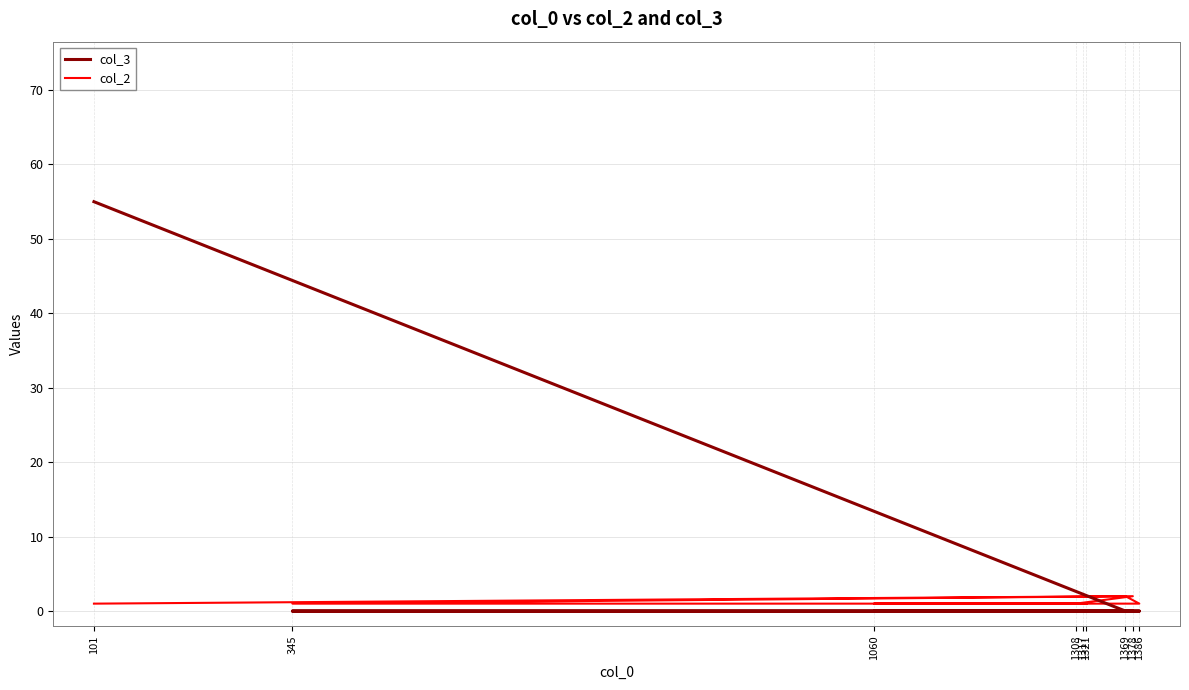

Reading right to left, extract all data points from this chart.

col_3: 0	0	0	0	0	0	0	0	55
col_2: 1	1	1	1	2	1	1	2	1